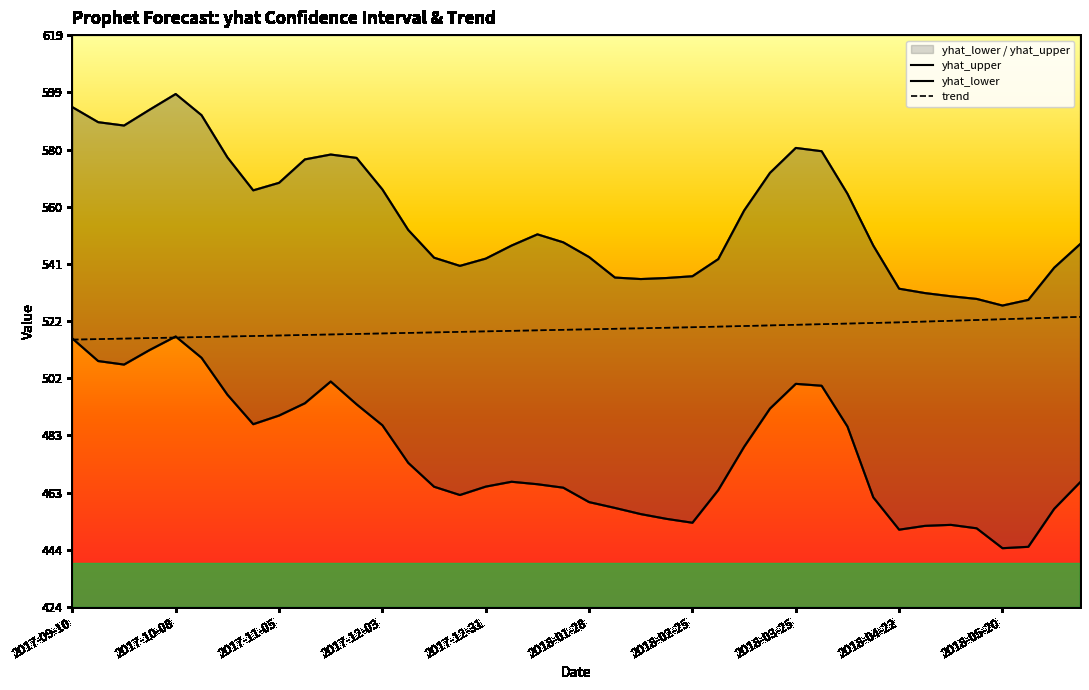

How many series are shown in this chart?

3